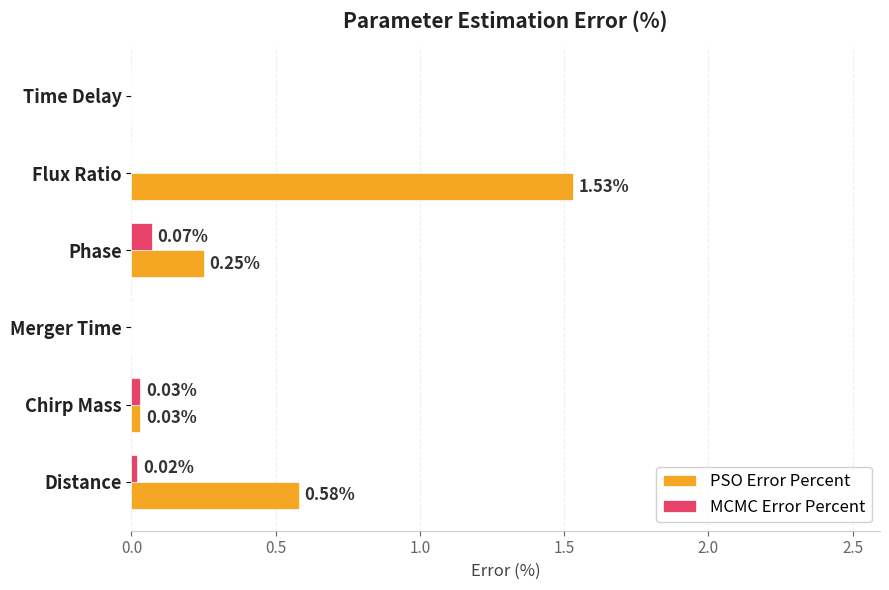

What is the sum of all PSO Error Percent values?

2.4